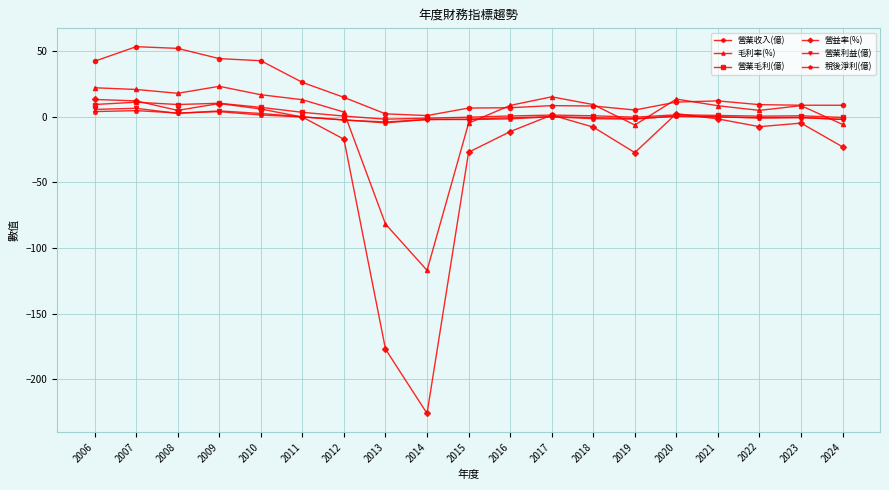

What is the smallest value displayed?

-226.0